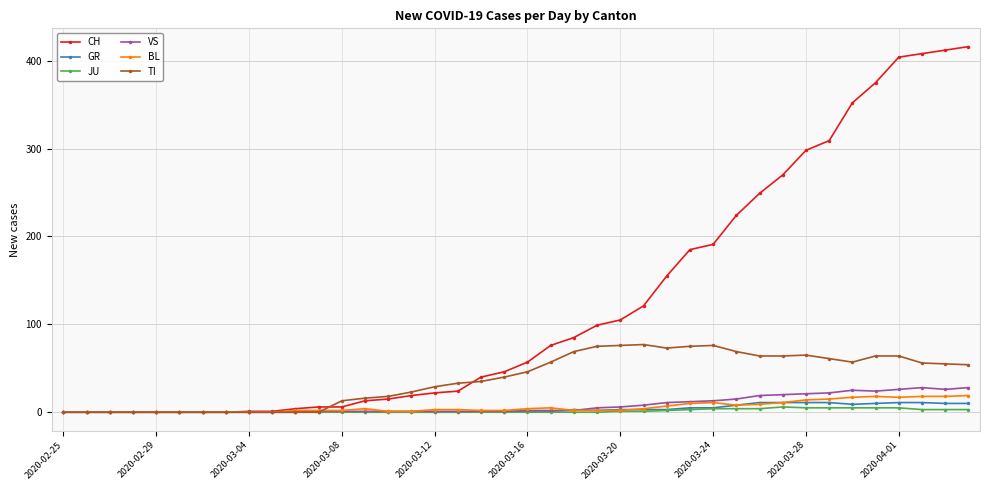

At how many categories does at least one series exceed 317?

6